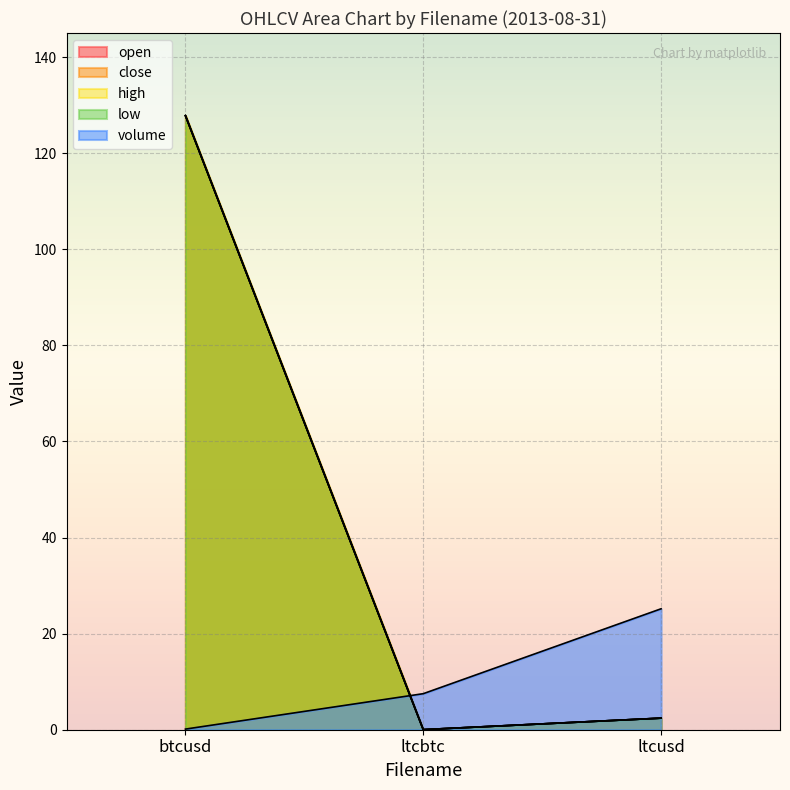

Is it true that open equals 0.0 at ltcbtc?

True